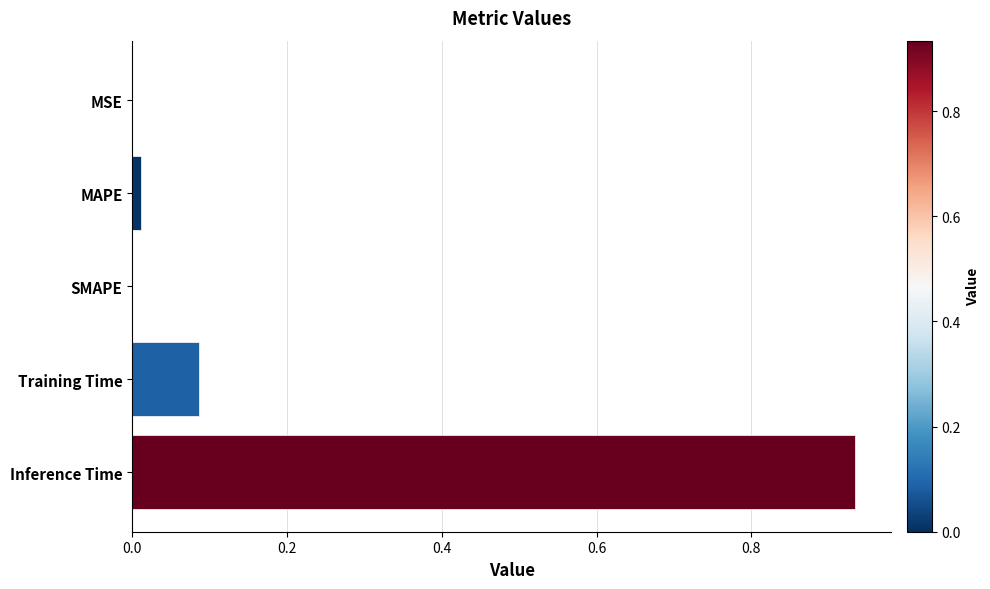

Is it true that the value at SMAPE is 0.0?

True